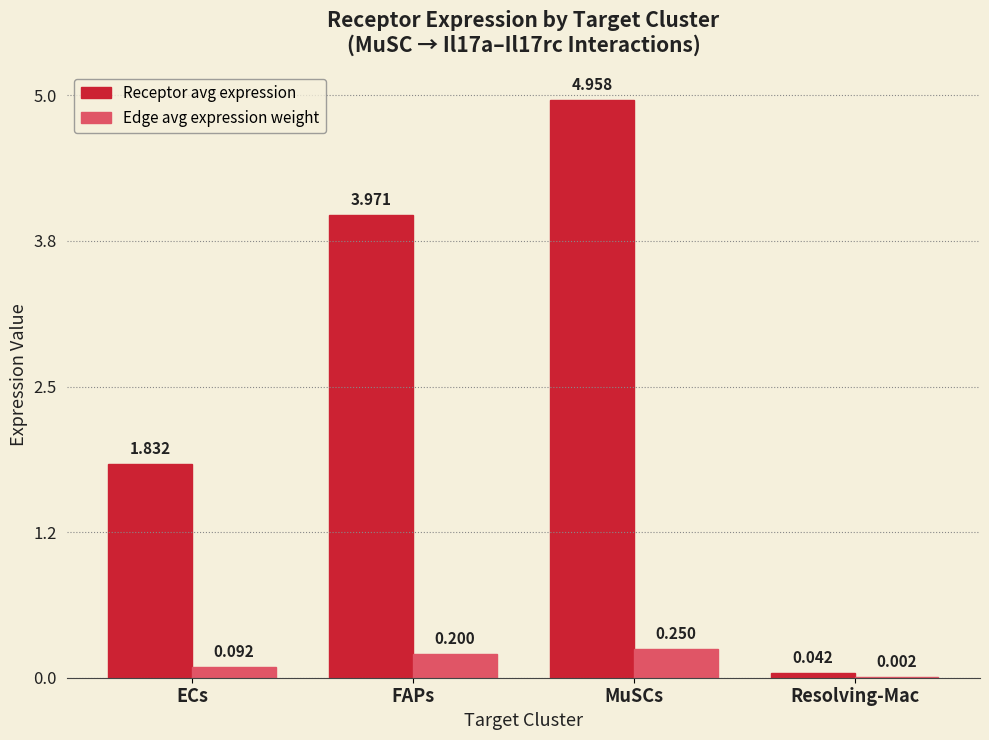

Which series has the largest total across all categories?

Receptor avg expression